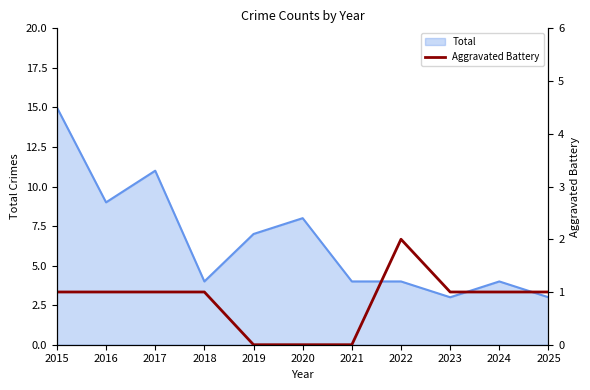

Where is the data nearest to the value 1?

2015